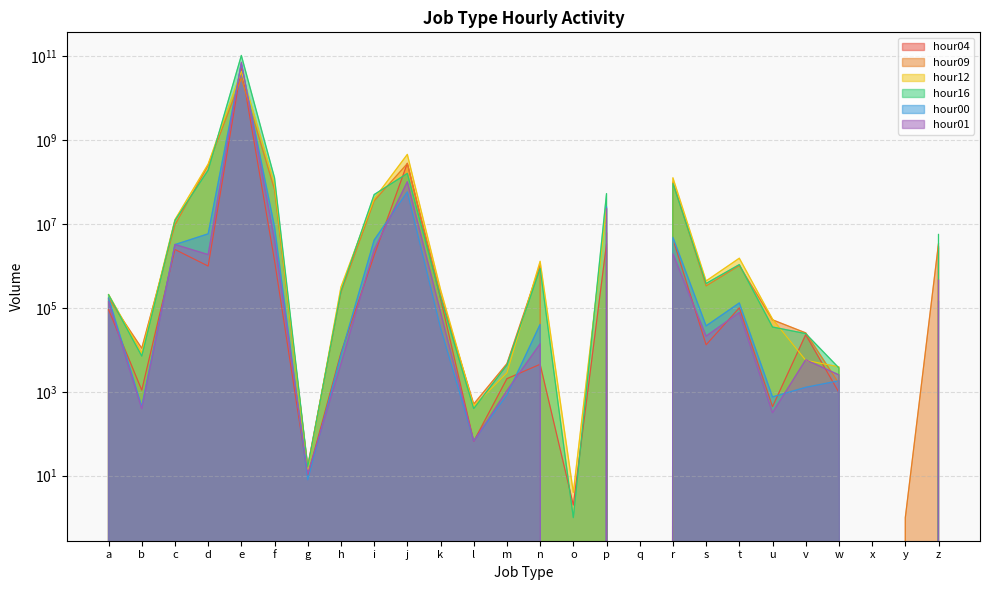

Rank the series by their maximum value, from highest to lowest.

hour16, hour01, hour00, hour04, hour12, hour09